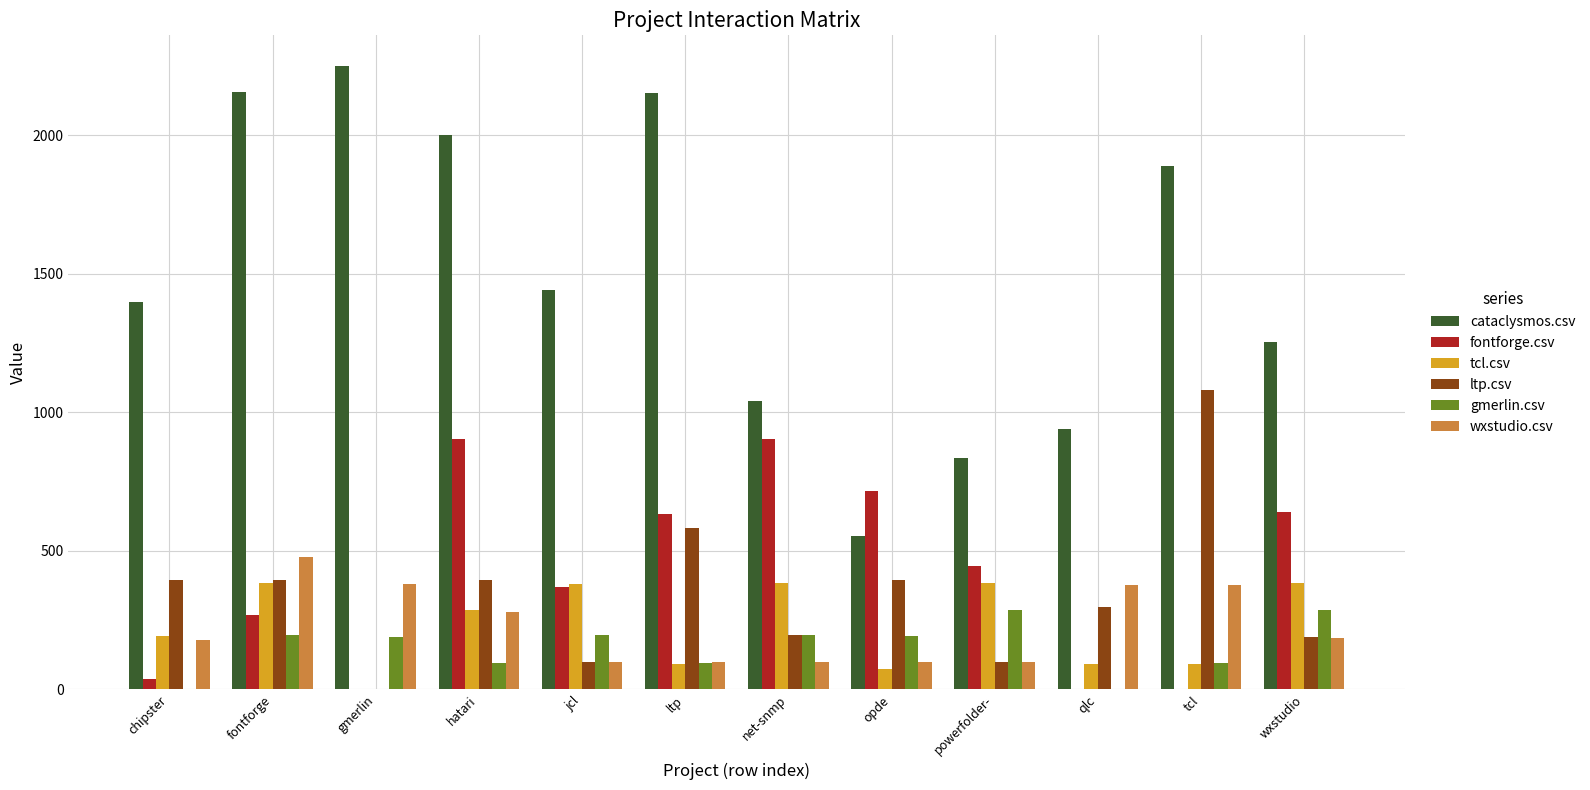

What is the total value across all series at wxstudio?

2942.0